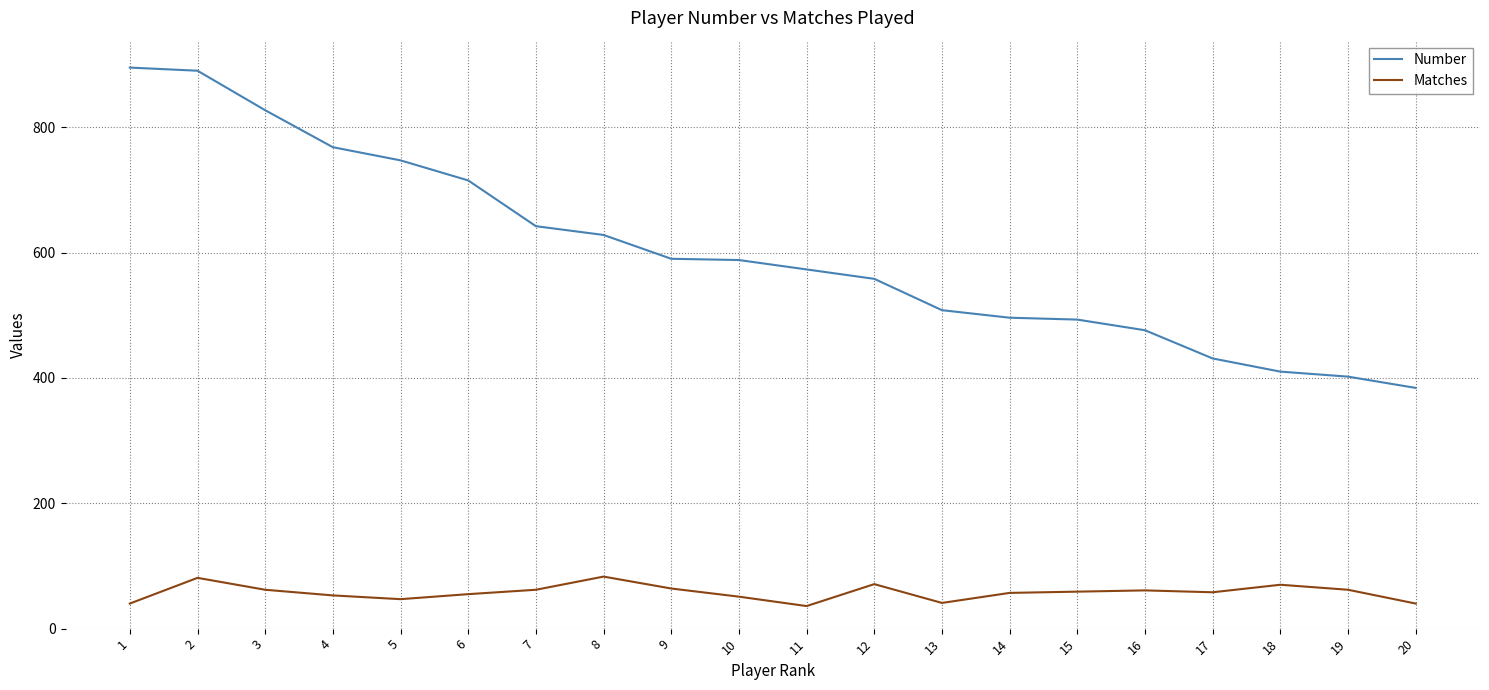

Between 9 and 19, which series saw the biggest shift?

Number